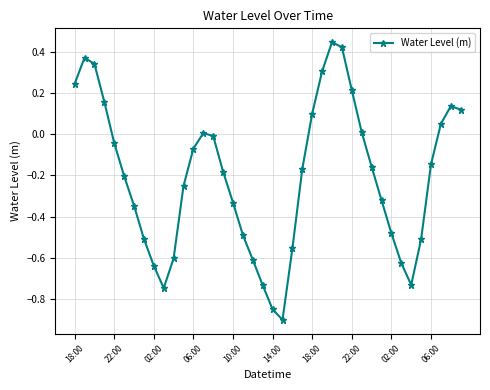

Does the chart have visible grid lines?

Yes